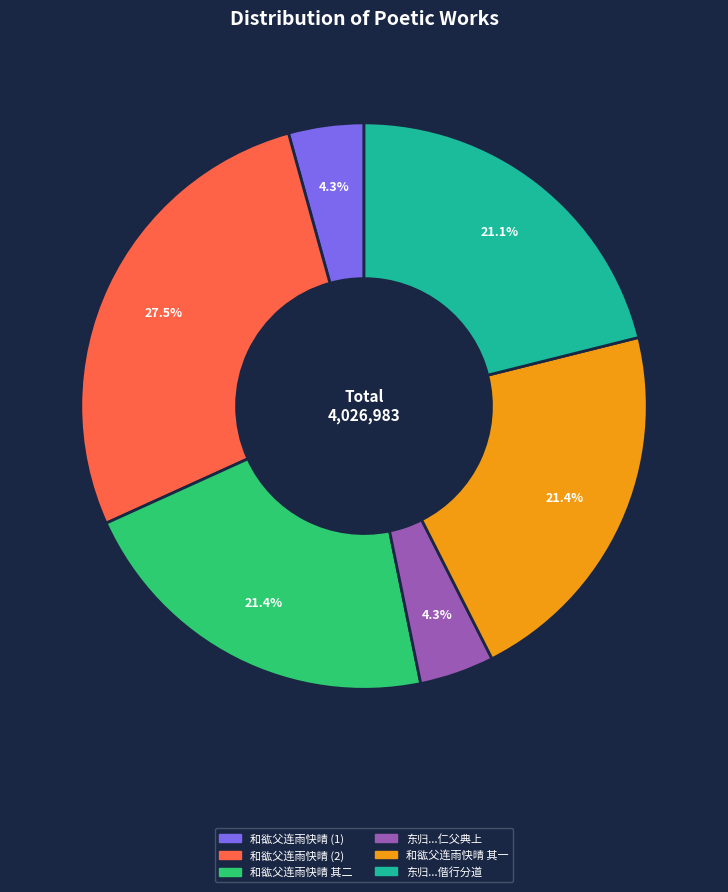

What is the ratio of the value at 和谹父连雨快晴 其二 to the value at 和谹父连雨快晴 (1)?

5.0